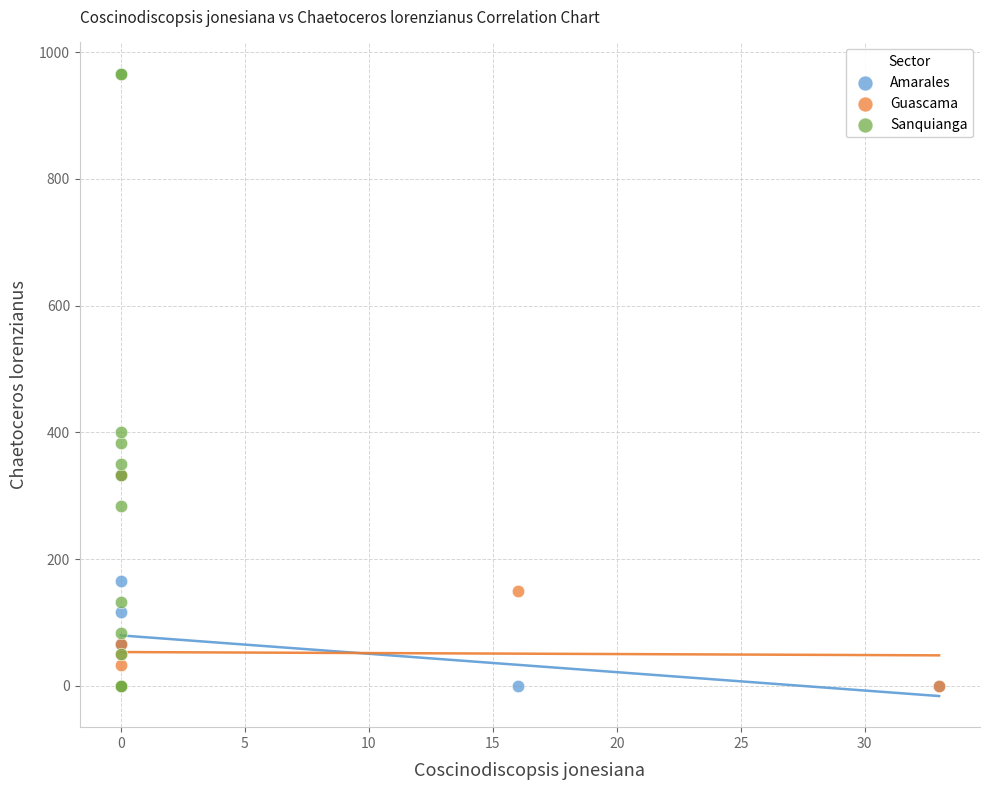

Which series reaches the maximum Y coordinate?

Sanquianga